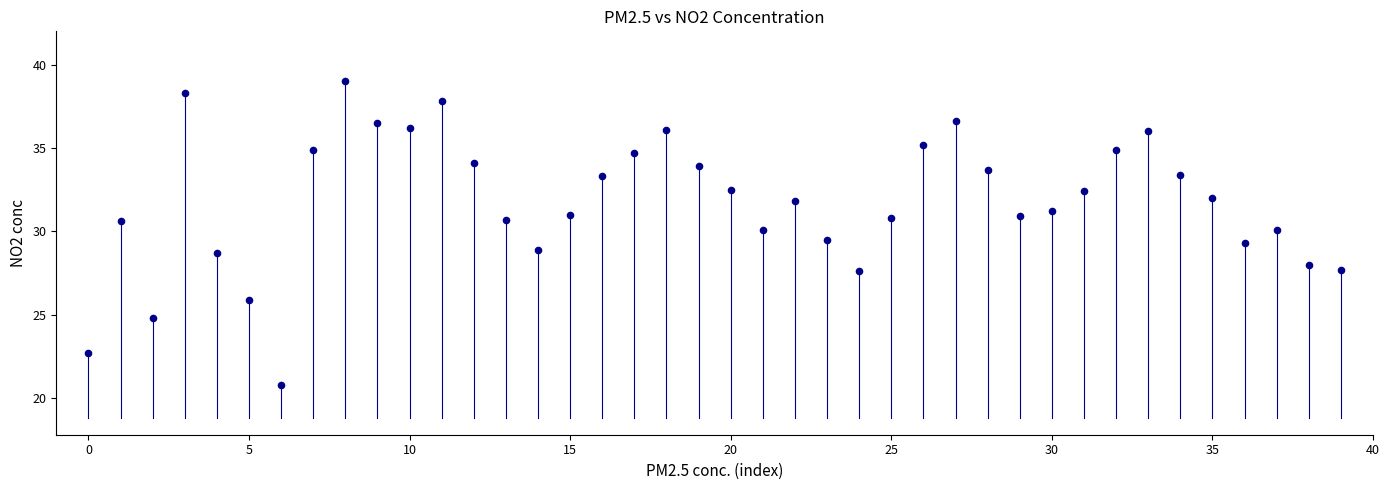

What is the range of Y values (max minus min)?

18.2